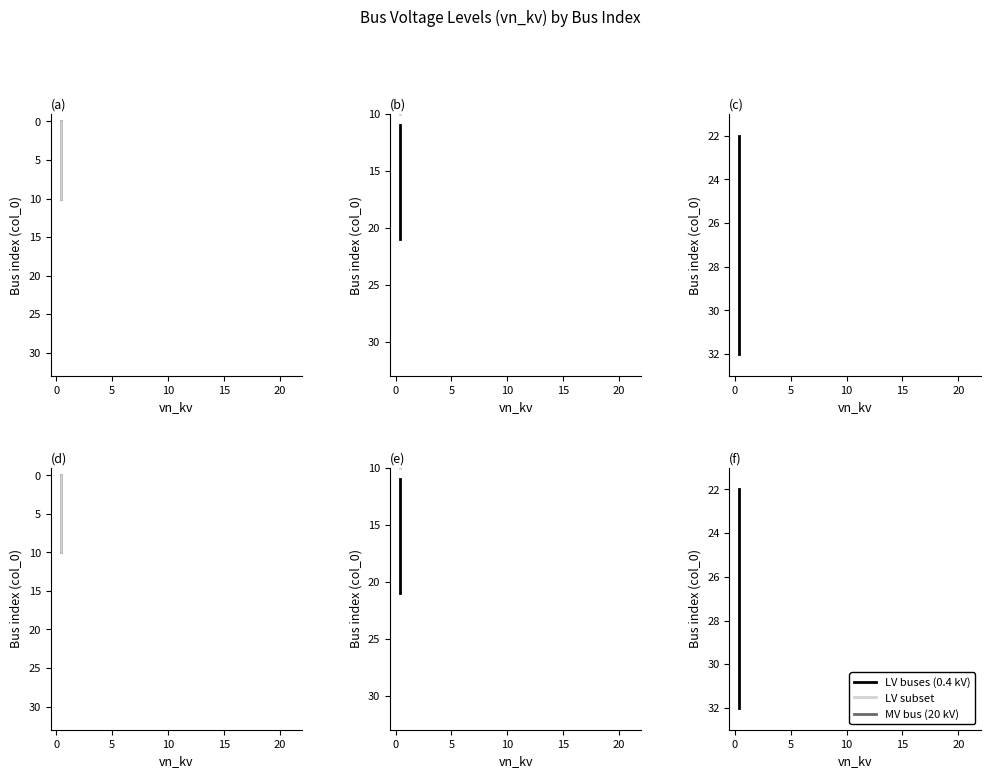

What is the difference between the maximum and minimum values in the LV subset series?

10